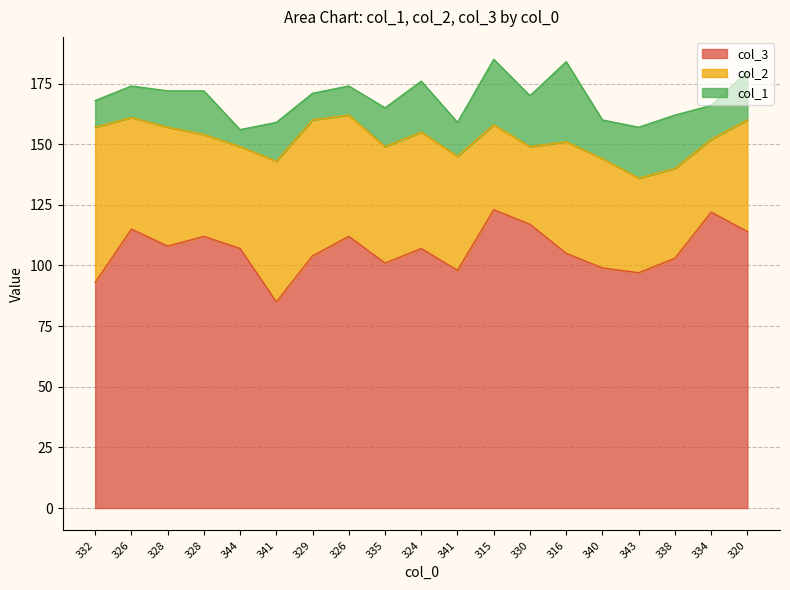

Rank the categories by col_3 value from highest to lowest.

315, 334, 330, 326, 320, 328, 326, 328, 344, 324, 316, 329, 338, 335, 340, 341, 343, 332, 341